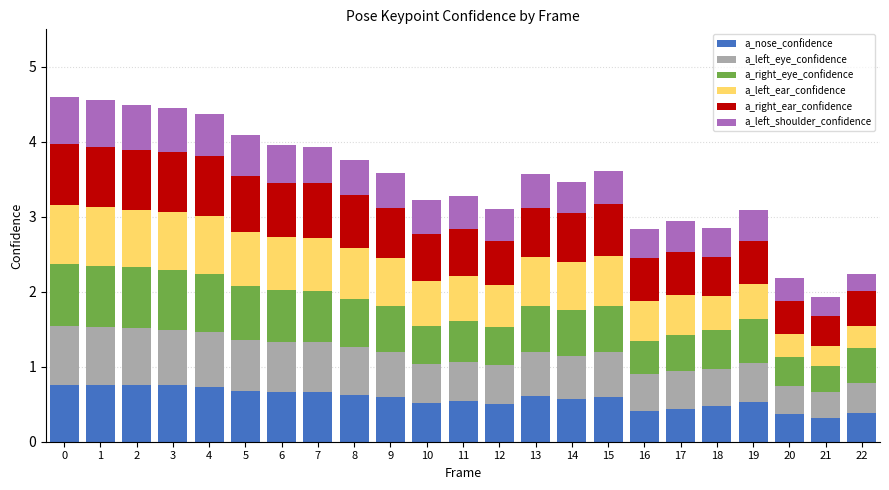

True or false: a_nose_confidence has a value of 0.7 at 6.

True